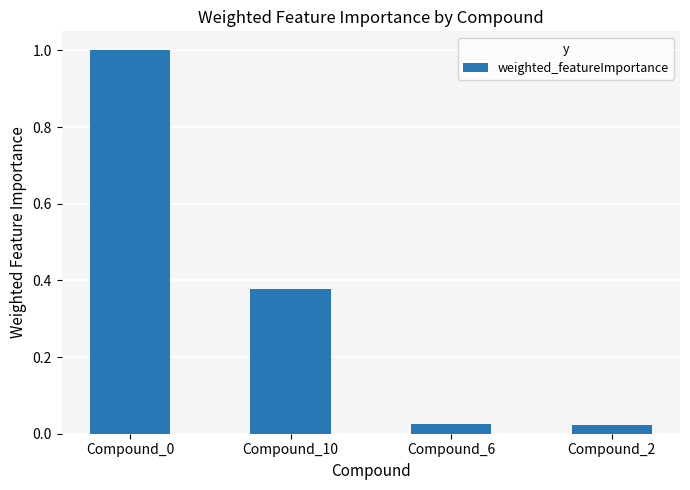

What is the greatest value displayed?

1.0